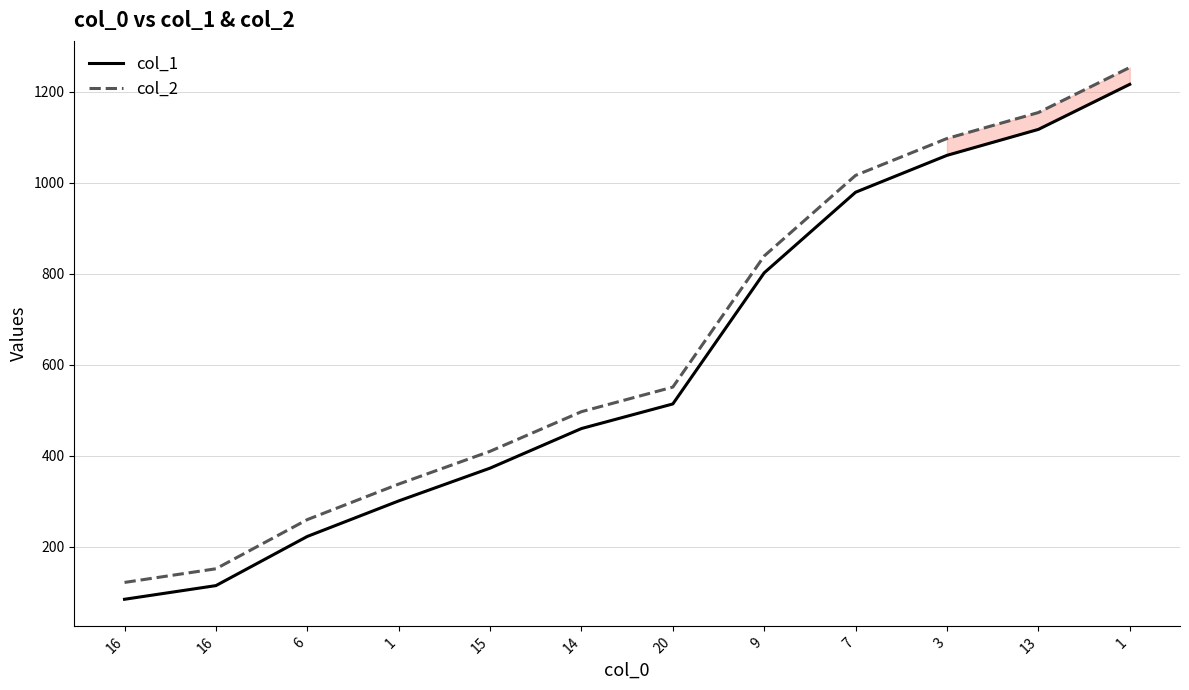

Rank the categories by col_2 value from lowest to highest.

16, 16, 6, 1, 15, 14, 20, 9, 7, 3, 13, 1